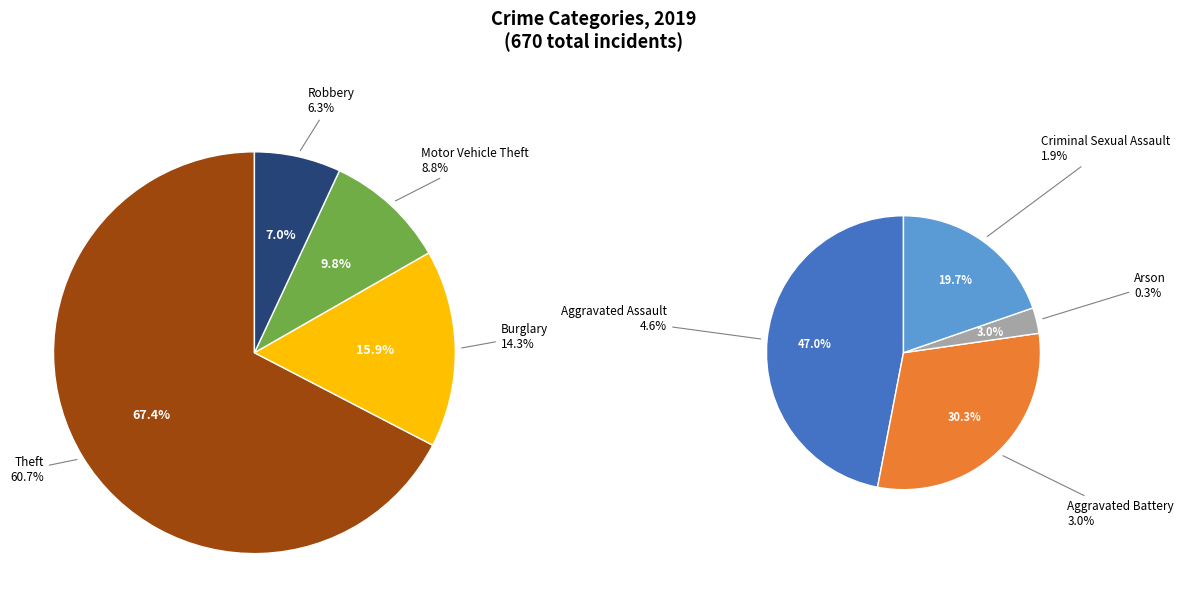

Which category accounts for the majority?

Theft